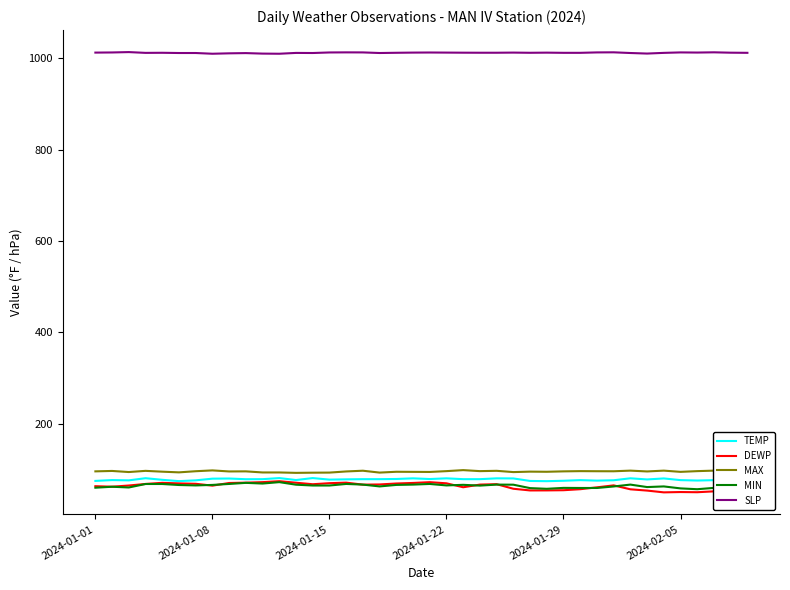

What is the difference between the maximum and minimum values in the TEMP series?

6.8